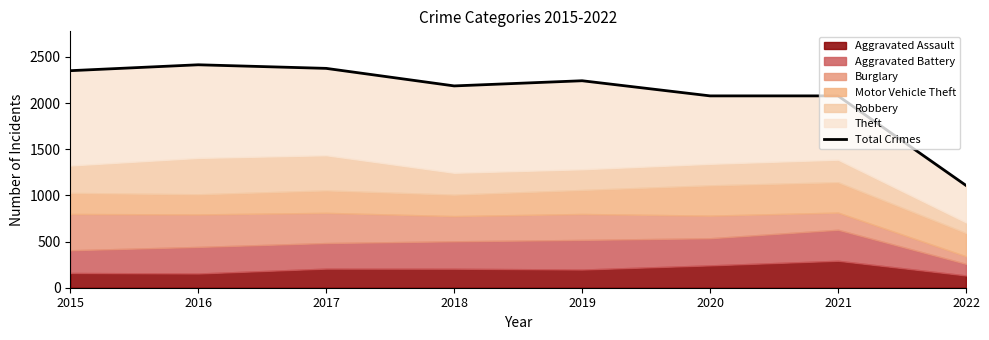

Reading right to left, what are all the values shown in this chart?

2022=1108	2021=2078	2020=2078	2019=2242	2018=2186	2017=2376	2016=2415	2015=2351